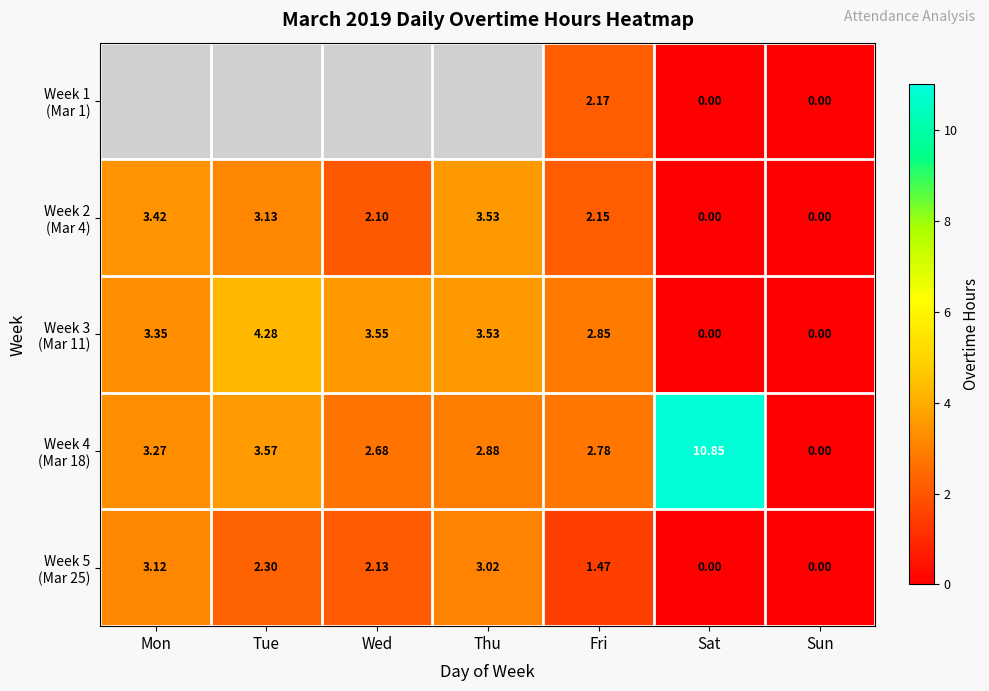

Where is Week 4 (Mar 18) nearest to the value 5?

Tue